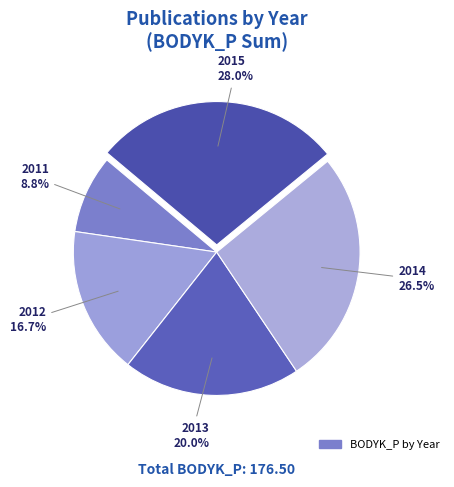

To the nearest percent, what is the difference between the largest and smallest slice percentages?

19%